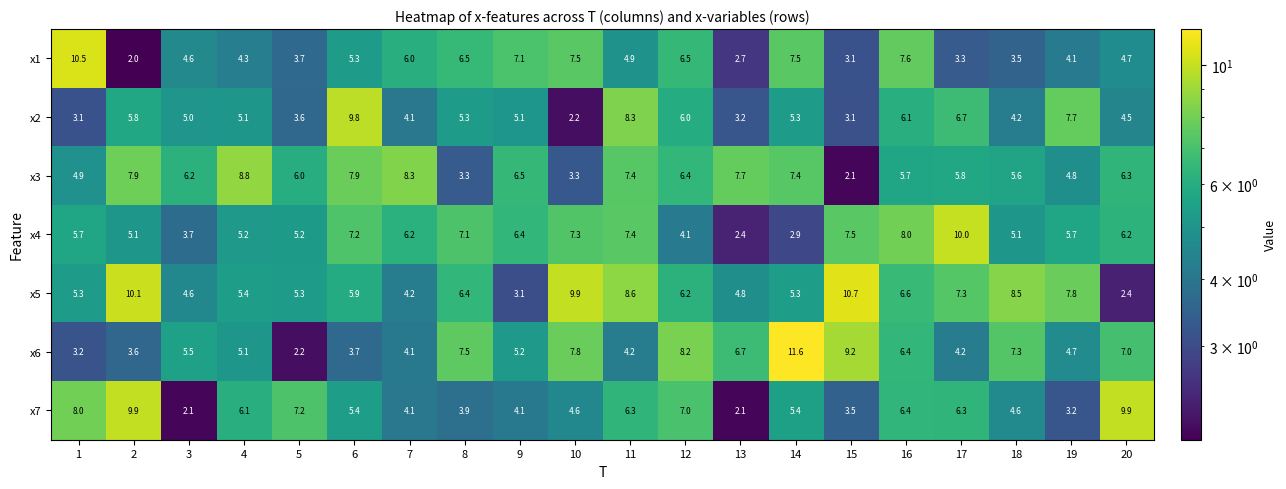

The value of x7 at 7 is 5.8. True or false?

False